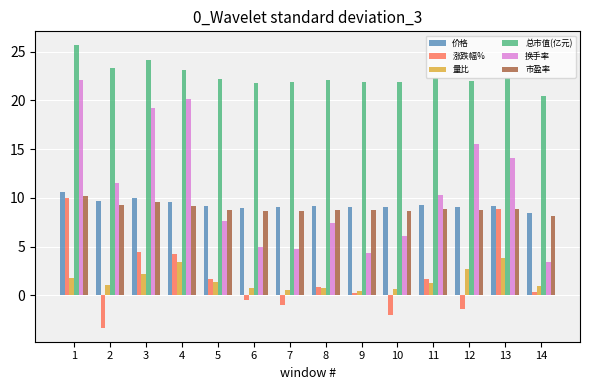

What is the sum of the 市盈率 values at 11 and 12?

17.6